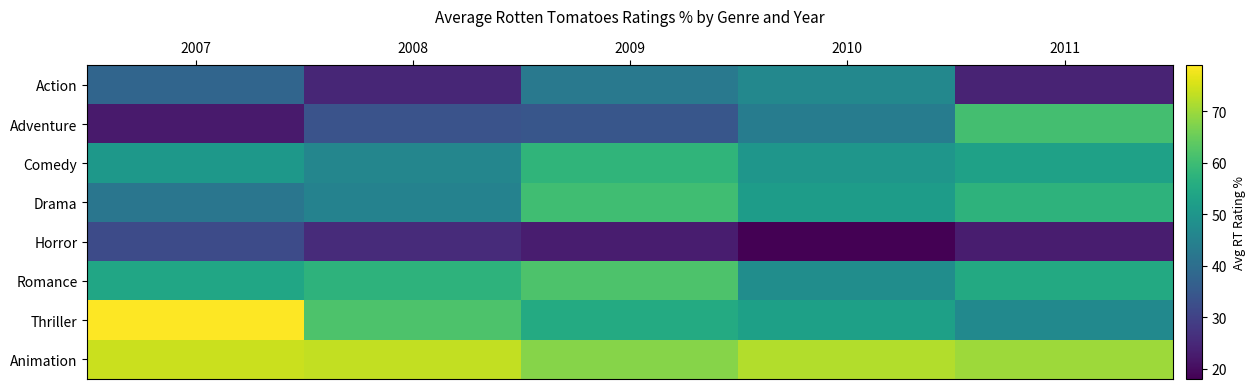

What is the spread (max minus min) of values at 2010?

54.0